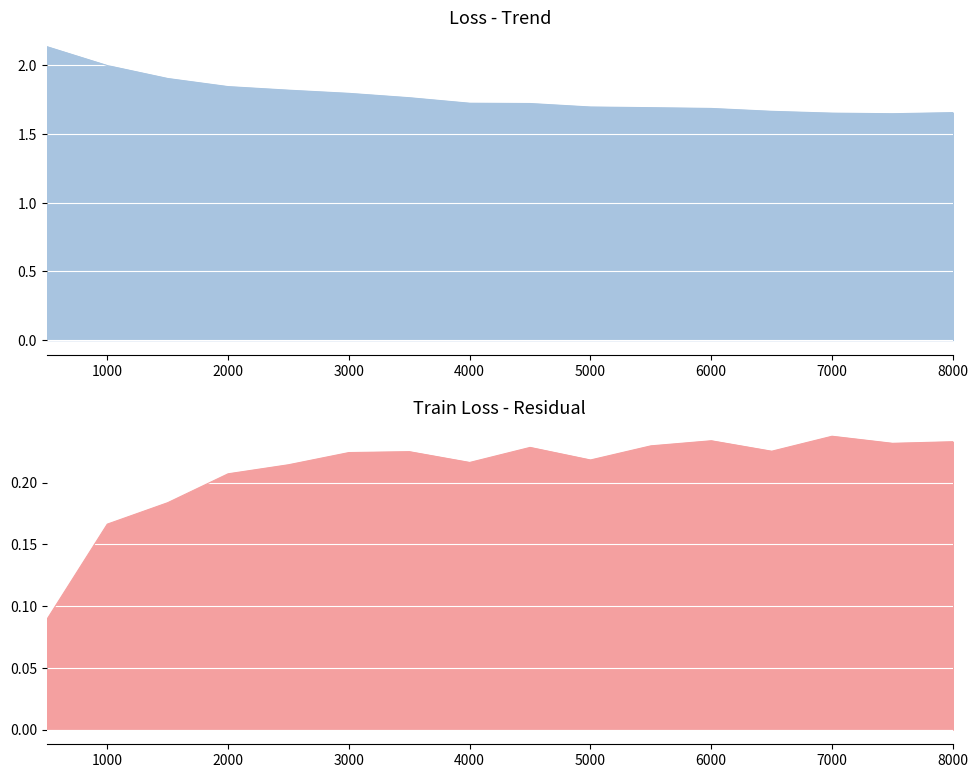

The chart shows a value of 1.7 at 5500. True or false?

True